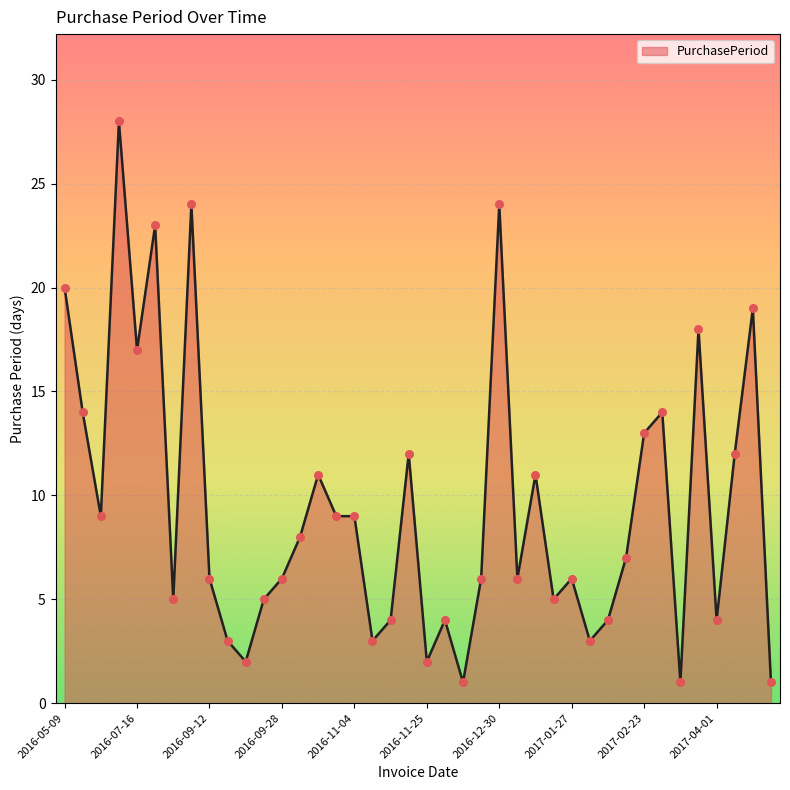

What is the difference between the maximum and minimum values?

27